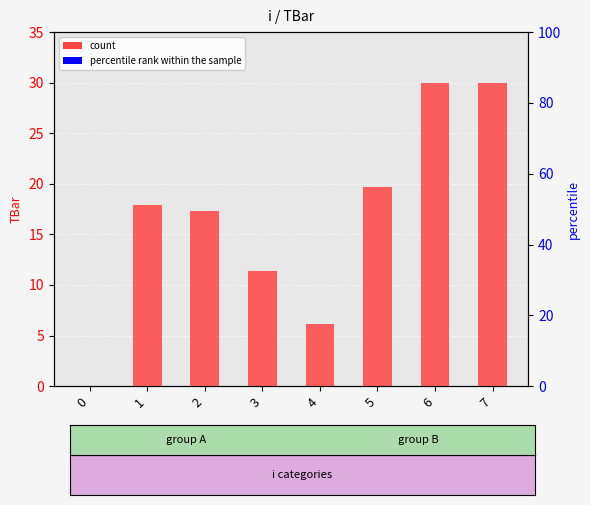

What is the difference between the values at 5 and 7?

10.3